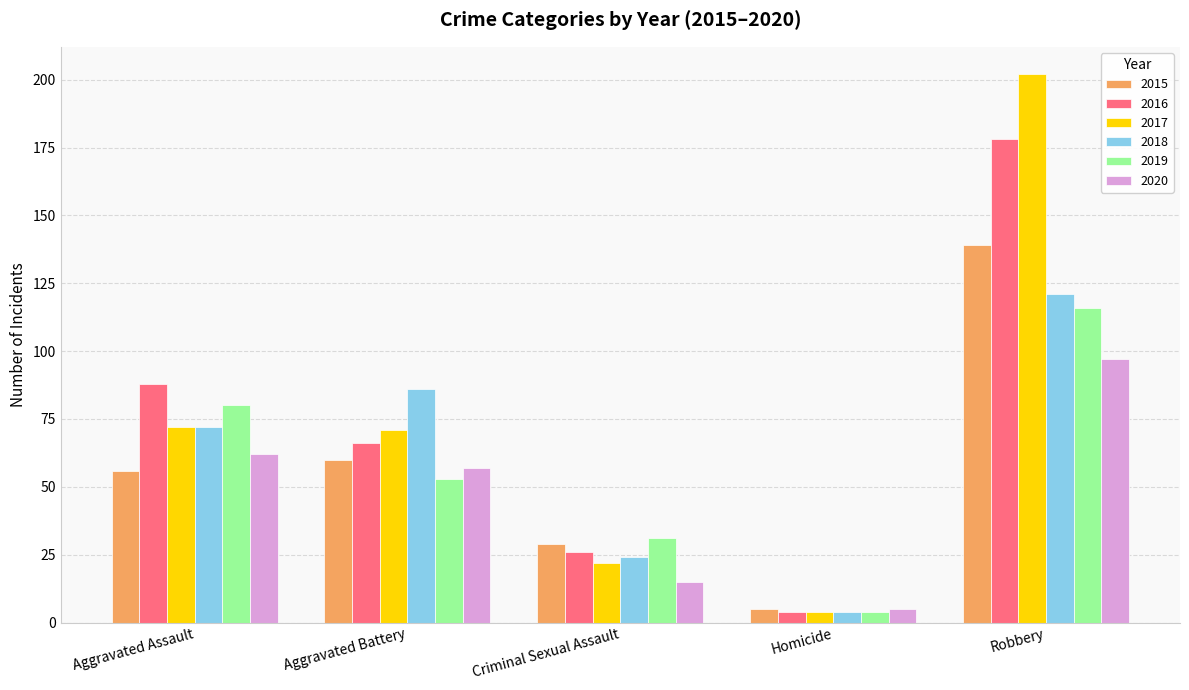

Reading left to right, extract all data points from this chart.

2015: 56	60	29	5	139
2016: 88	66	26	4	178
2017: 72	71	22	4	202
2018: 72	86	24	4	121
2019: 80	53	31	4	116
2020: 62	57	15	5	97